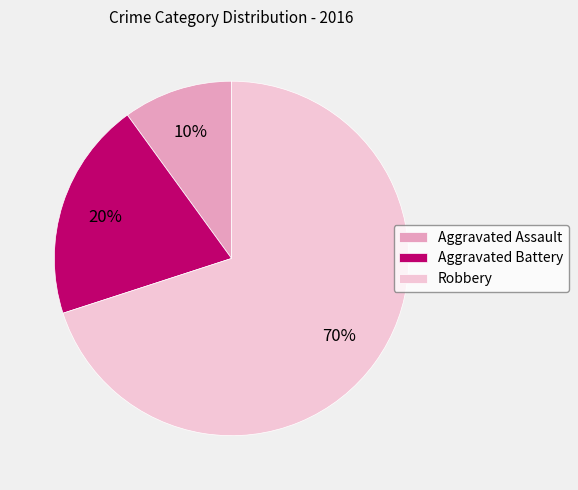

Count the number of slices in the pie.

3